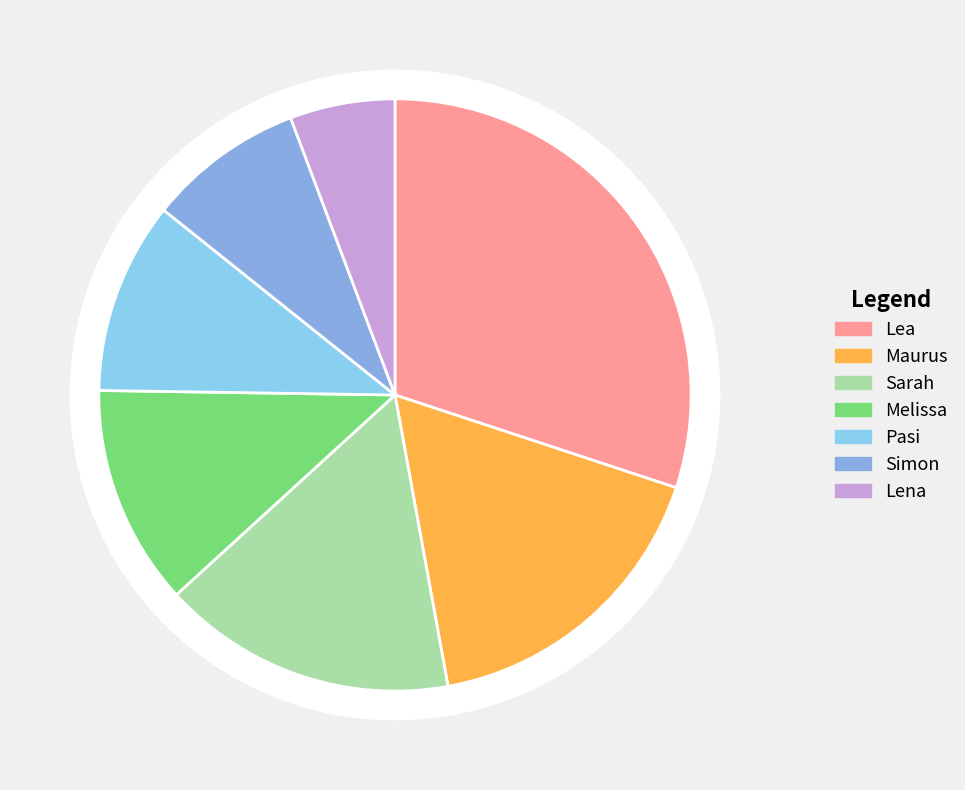

What is the total percentage of Lea and Melissa?

42.1%